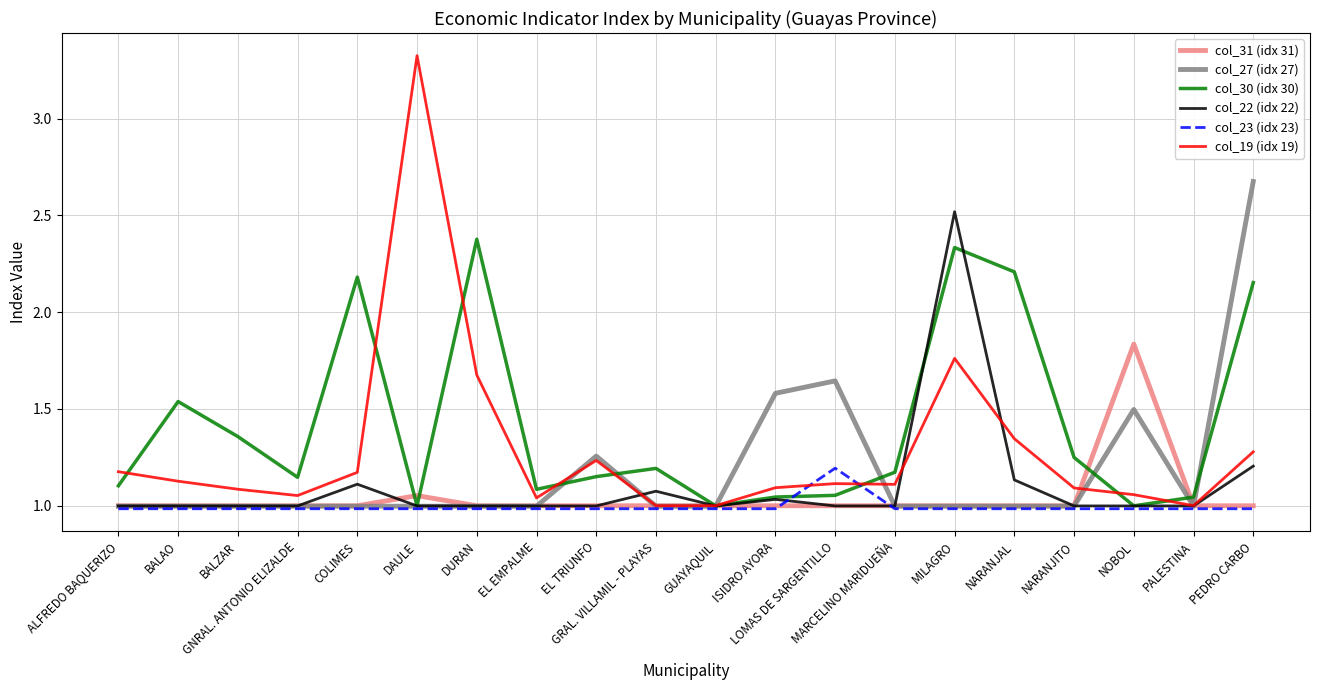

What is the maximum value shown in the chart?

3.3